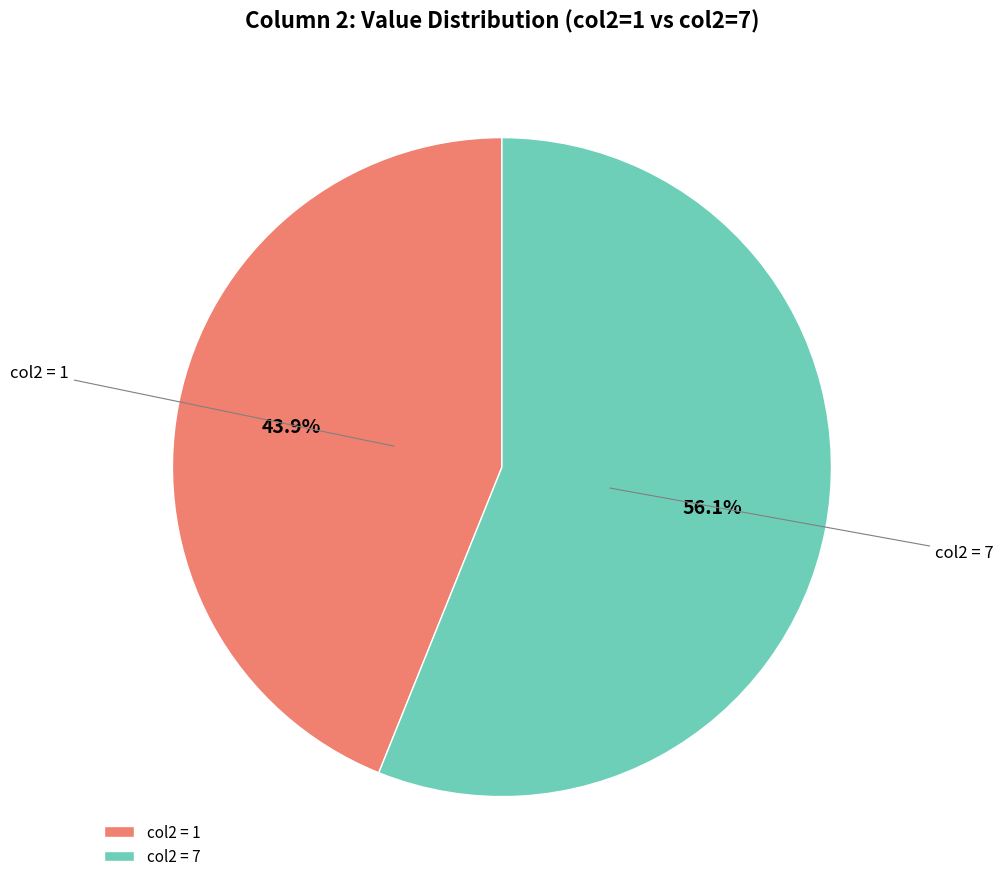

Which has a higher value, col2 = 1 or col2 = 7?

col2 = 7